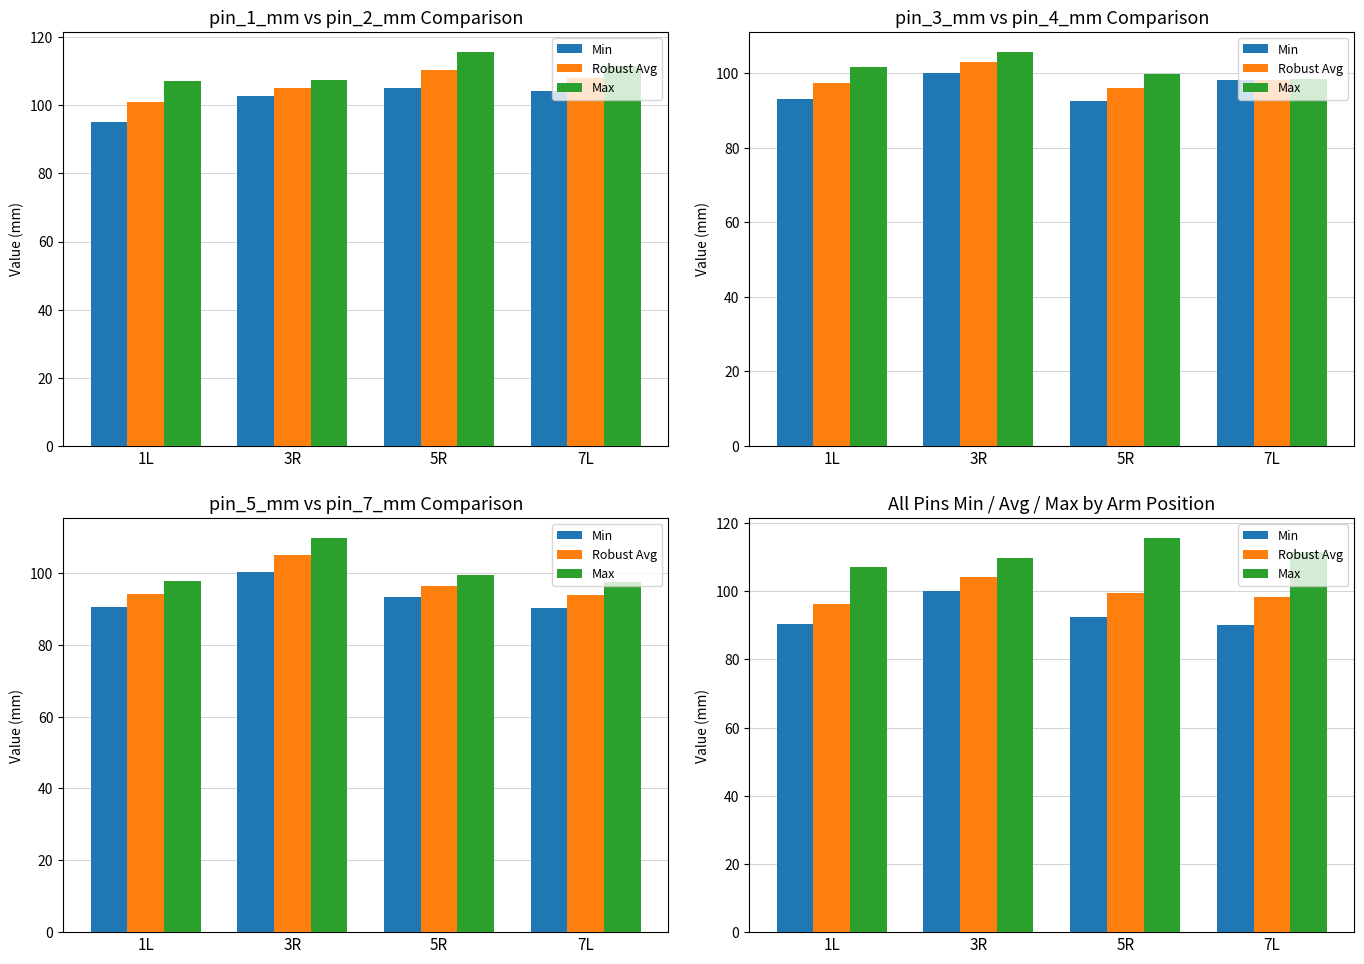

At 1L, list the series in order from largest to smallest.

Max, Robust Avg, Min